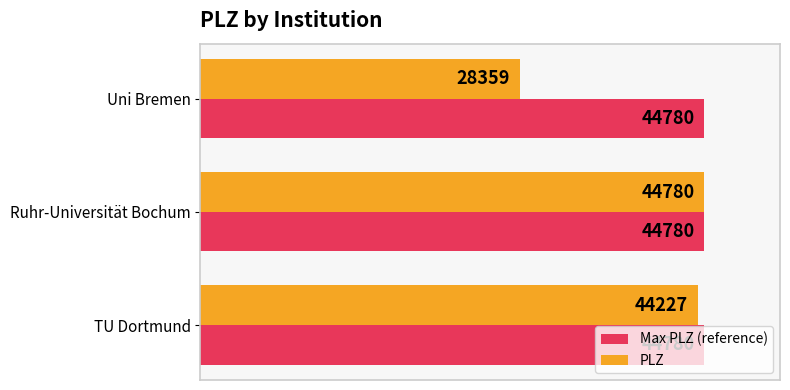

Between Uni Bremen and Ruhr-Universität Bochum, which series saw the biggest shift?

PLZ